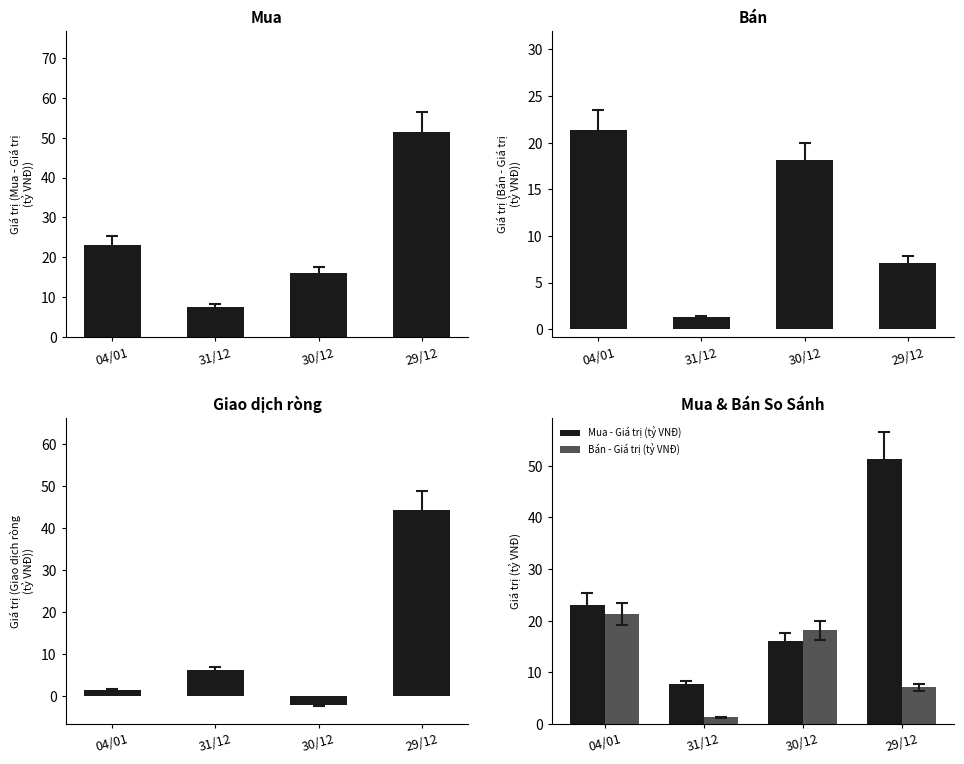

Rank the series at 30/12 from lowest to highest value.

Giao dịch ròng - Giá trị (tỷ VNĐ), Mua - Giá trị (tỷ VNĐ), Bán - Giá trị (tỷ VNĐ)